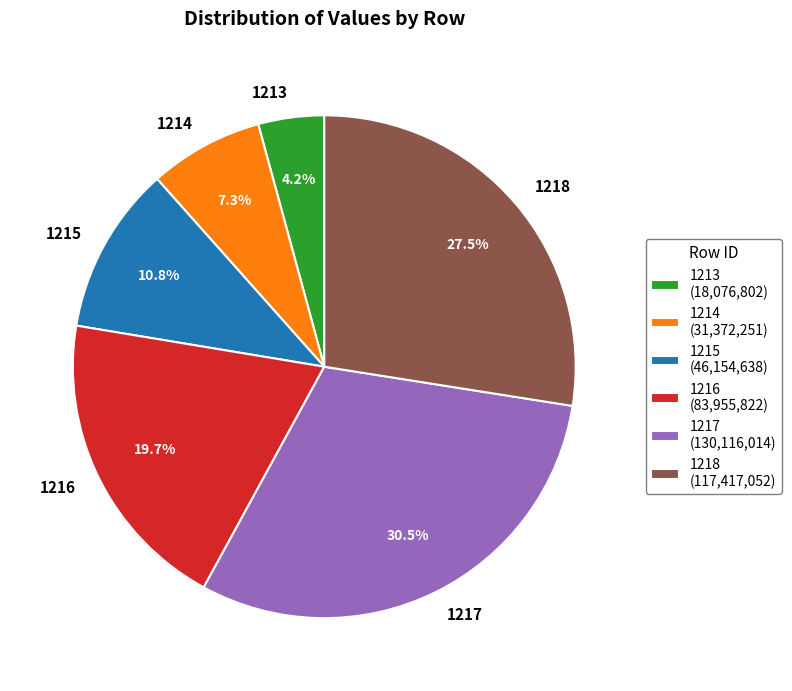

Is there a majority slice in this chart?

No